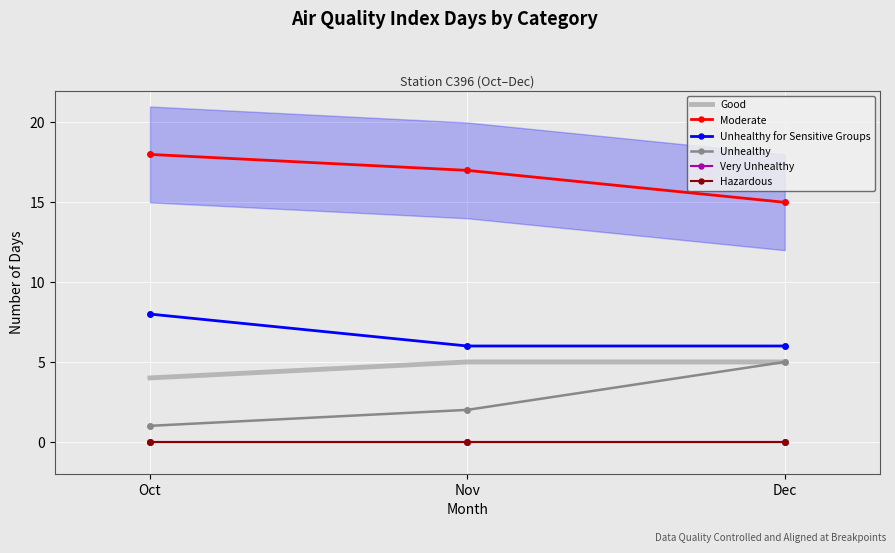

Rank the series at Oct from lowest to highest value.

Very Unhealthy, Hazardous, Unhealthy, Good, Unhealthy for Sensitive Groups, Moderate